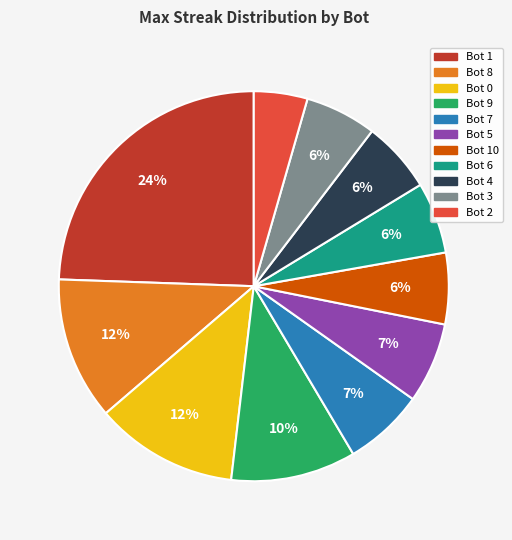

Does Bot 1 account for over 50% of the chart?

No